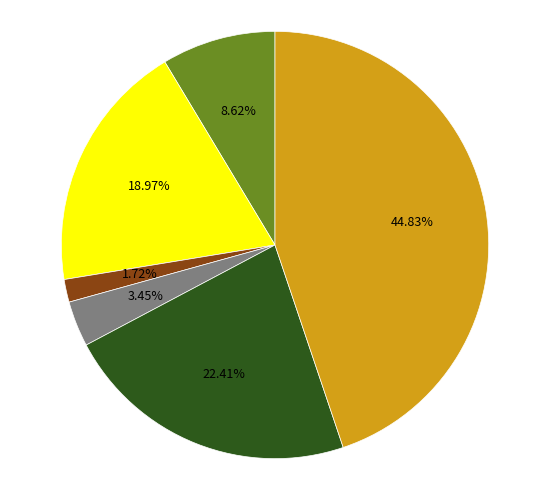

Count the number of slices in the pie.

6